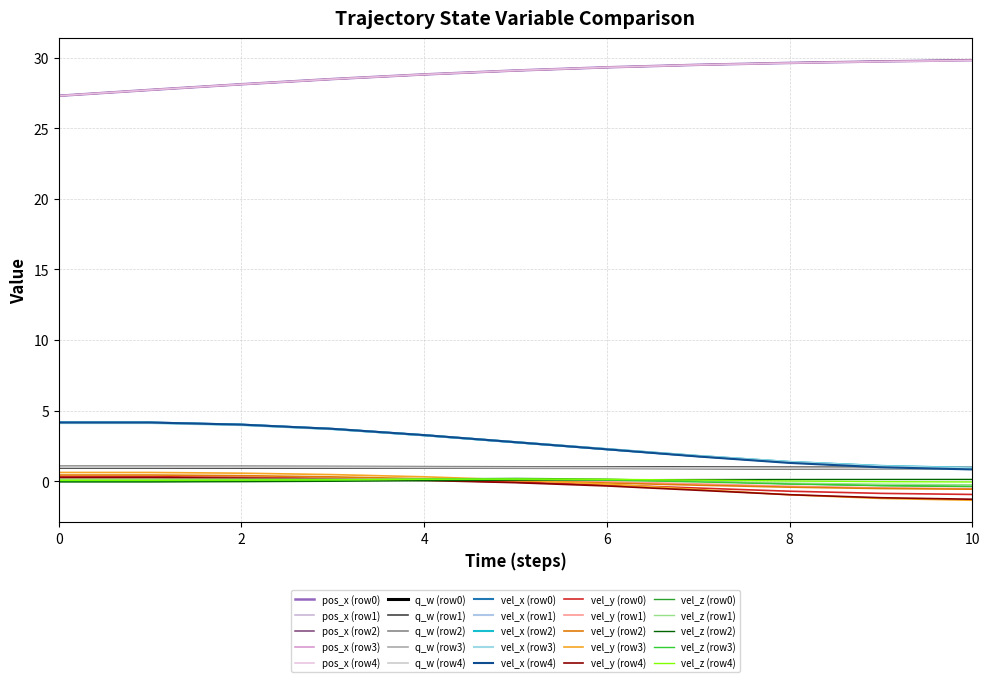

How many lines are shown in the chart?

25